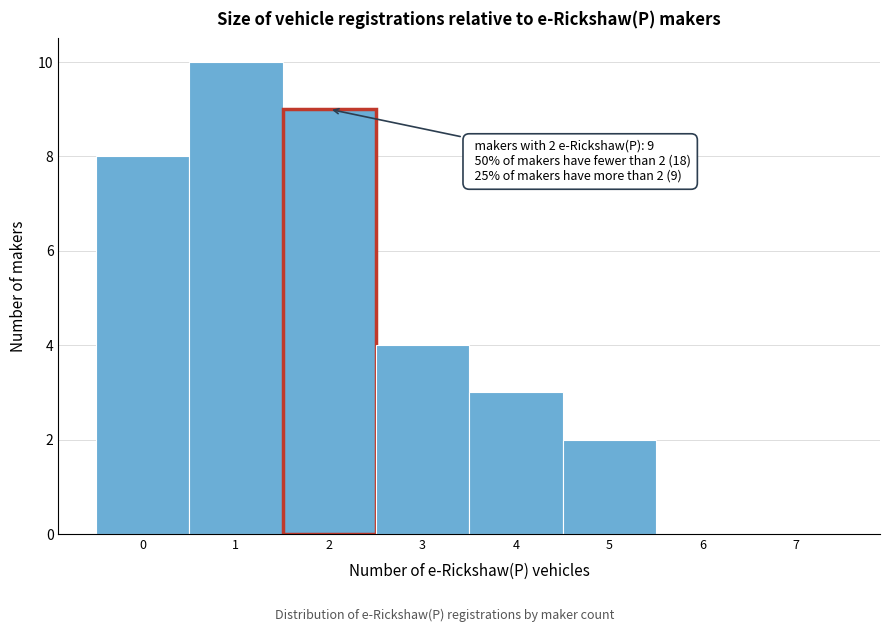

Which range on the x-axis has the tallest bar?

0.5 to 1.5